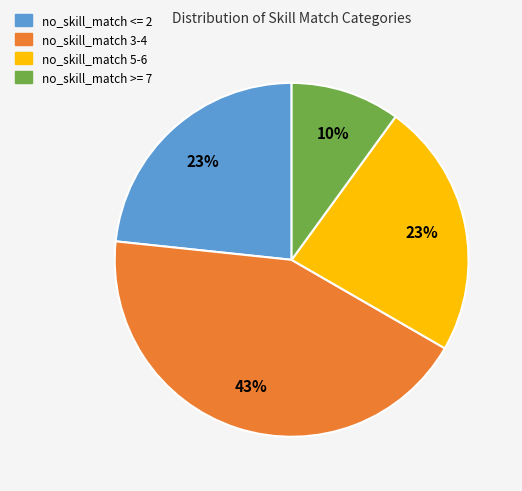

Count the number of slices in the pie.

4